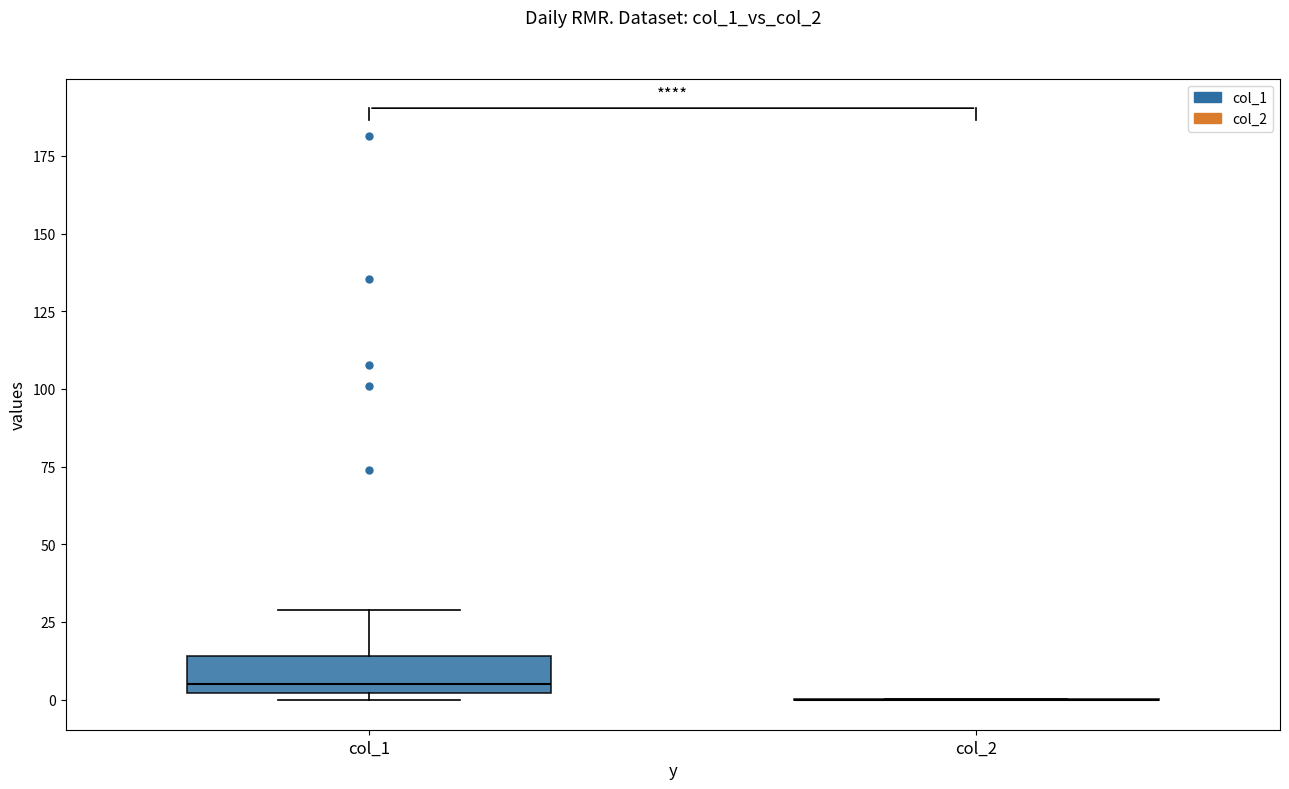

Reading left to right, read every box against the y-axis: the position of its median line, the range the box covers, and the ends of its whiskers. The values are not printed on the chart, so give them approximately, as read against the axis.

col_1: median 5, box 0 to 15, whiskers 0 (just below the box's lower edge) to 30
col_2: box collapsed to a line at 0, whiskers 0 to 0